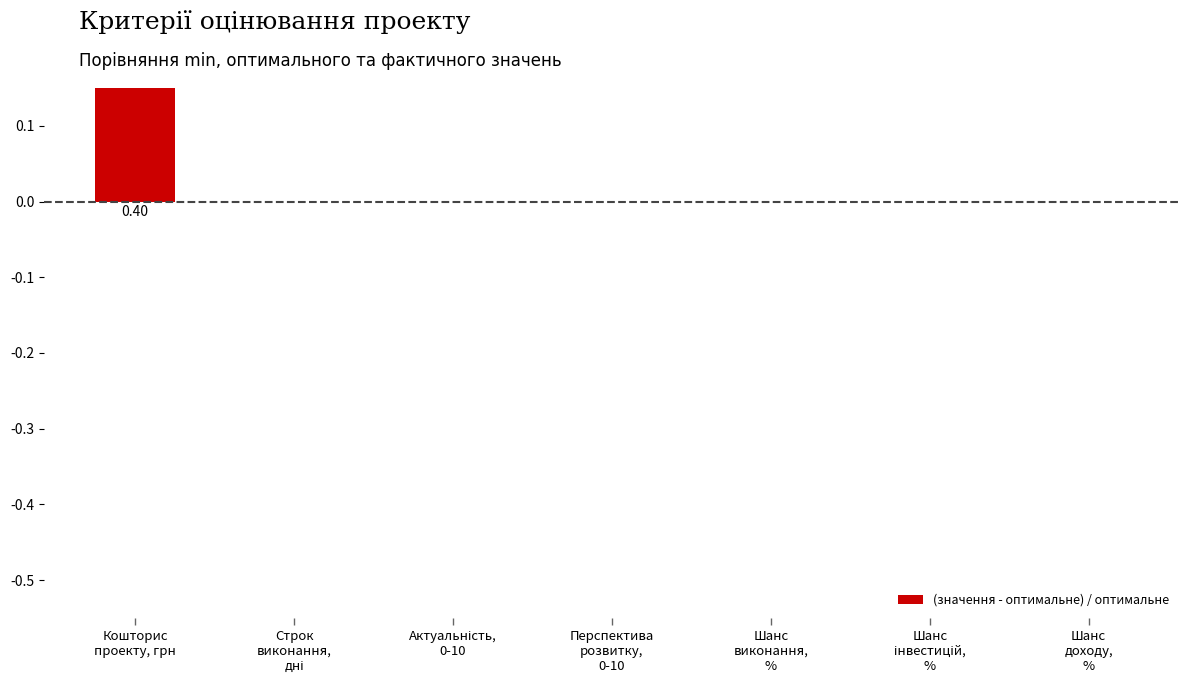

The chart shows a value of 0.0 at Перспектива
розвитку,
0-10. True or false?

True